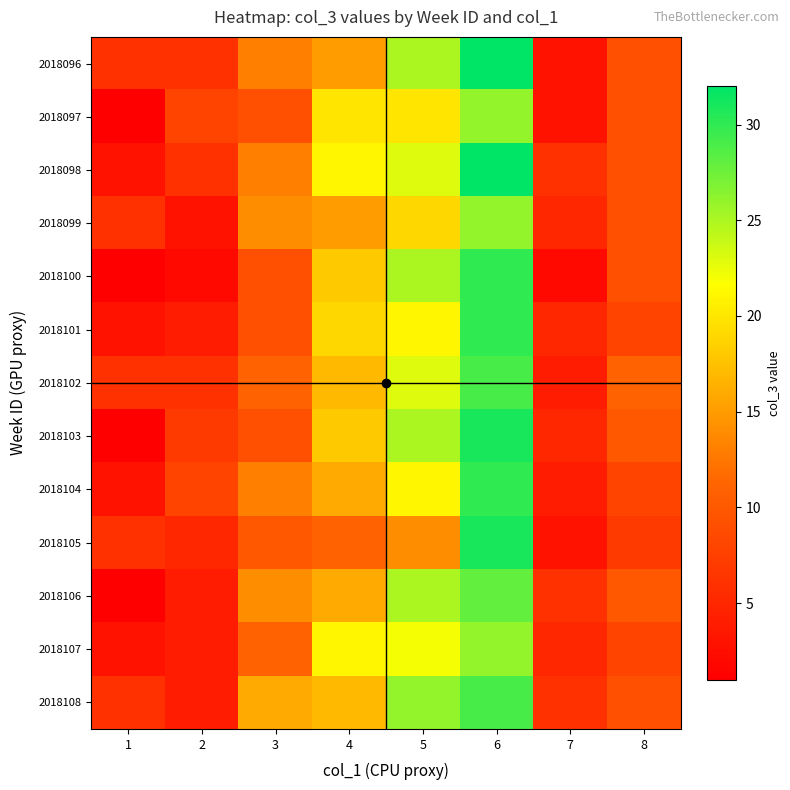

At how many categories does at least one series exceed 28?

1